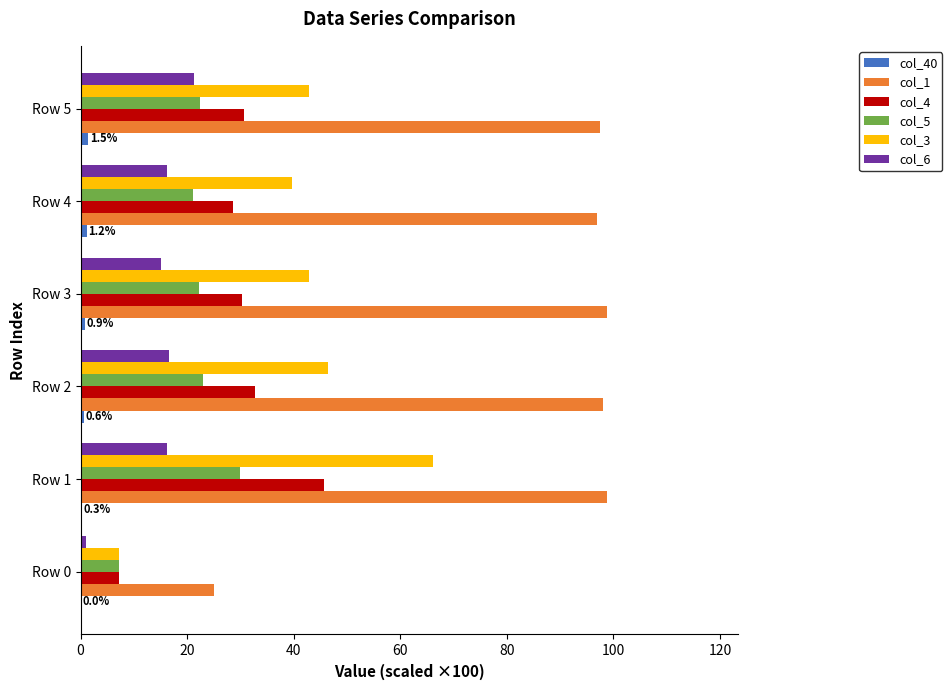

Which series has the largest total across all categories?

col_1